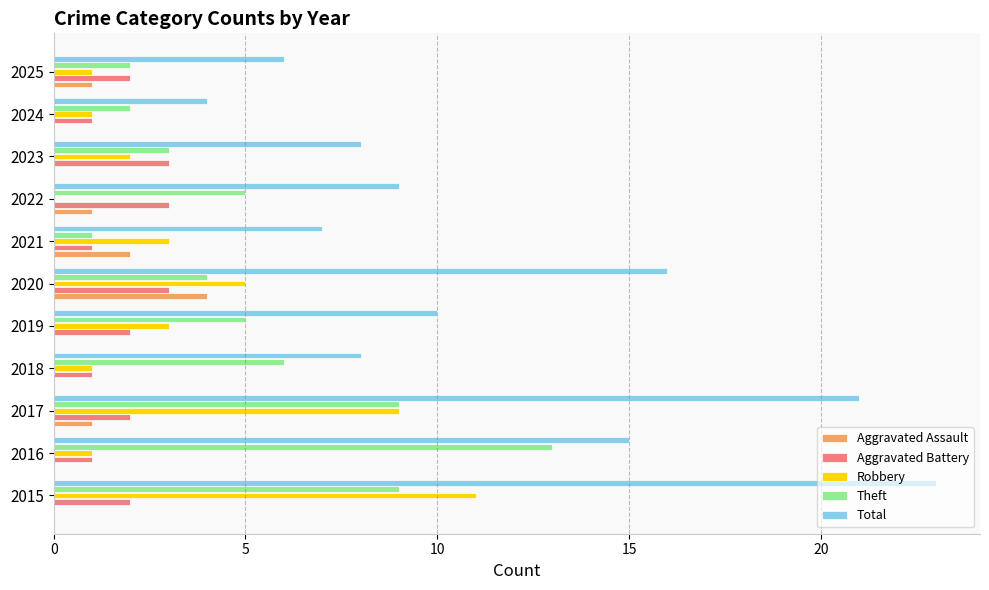

What is the sum of all Total values?

127